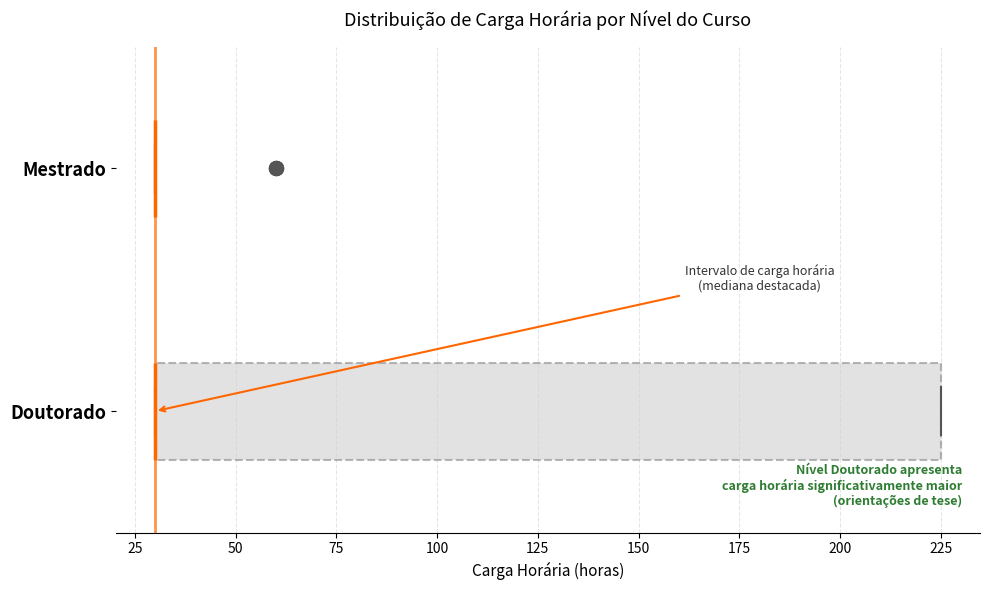

Reading bottom to top, transcribe this box plot: for each box, give where its median line is, the range the box spans, and where its two whiskers end, as read against the x-axis. The values are not printed on the chart, so give them approximately, as read against the axis.

Doutorado: median 30 (drawn on the box's left edge), box 30 to 225, whiskers 30 to 225
Mestrado: box collapsed to a line at 30, whiskers 30 to 30